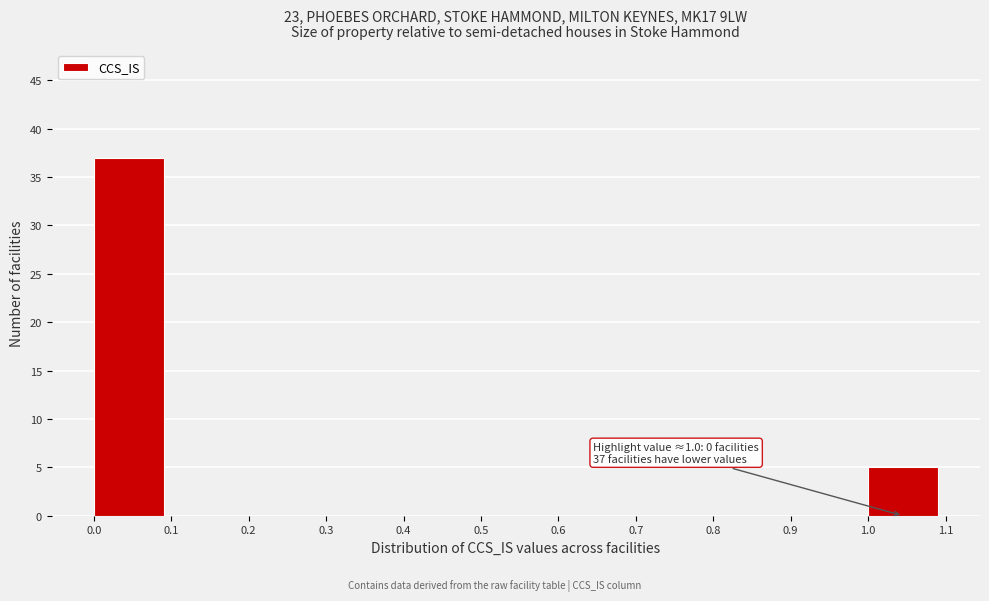

Which range on the x-axis has the tallest bar?

0.0 to 0.1